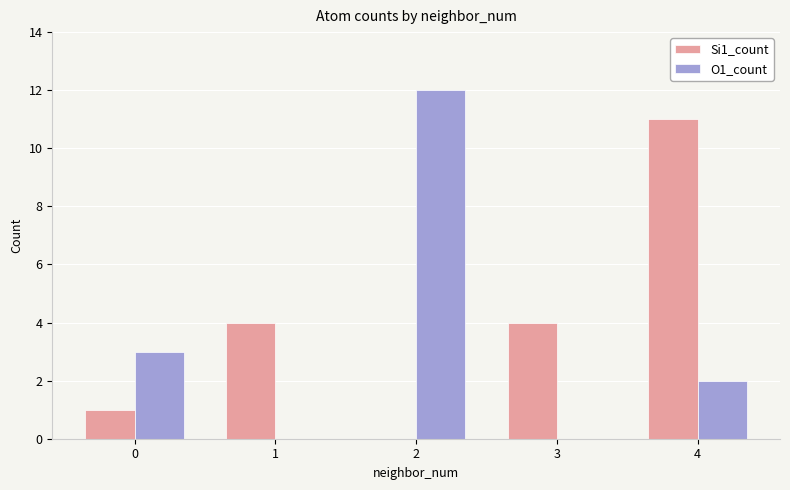

What is the sum of all Si1_count values?

20